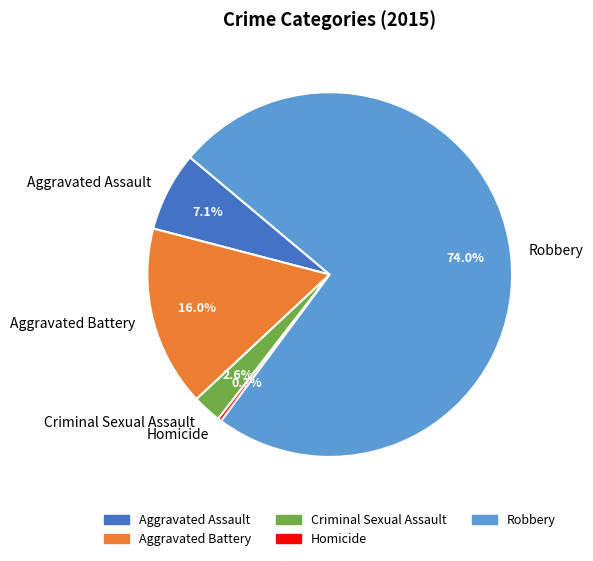

Rank the categories by value from lowest to highest.

Homicide, Criminal Sexual Assault, Aggravated Assault, Aggravated Battery, Robbery